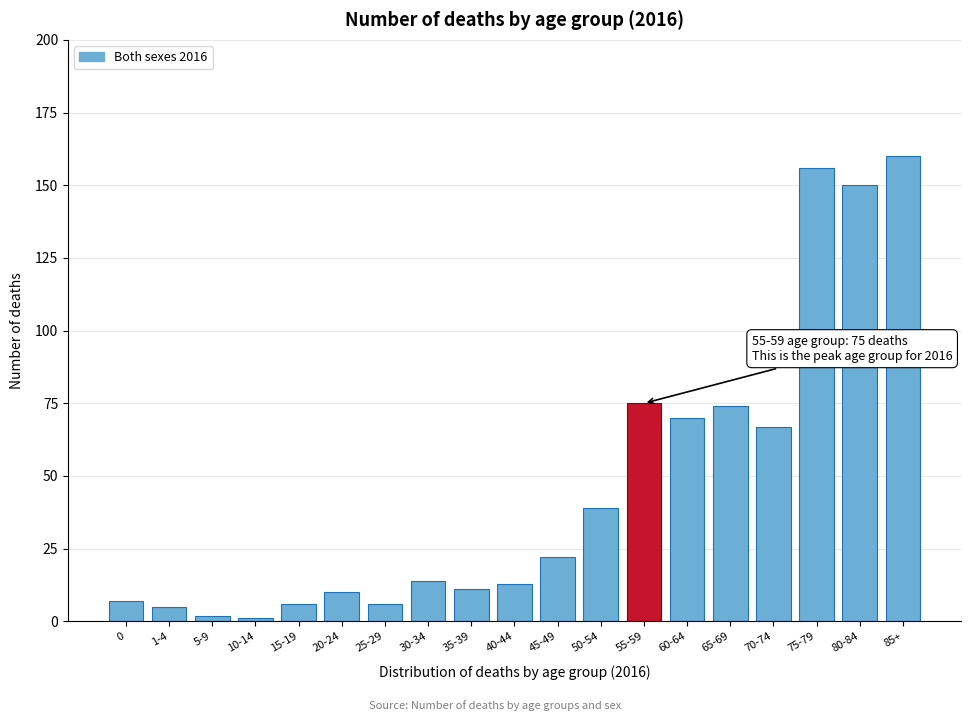

Reading right to left, list all the values displayed in this chart.

160	150	156	67	74	70	75	39	22	13	11	14	6	10	6	1	2	5	7